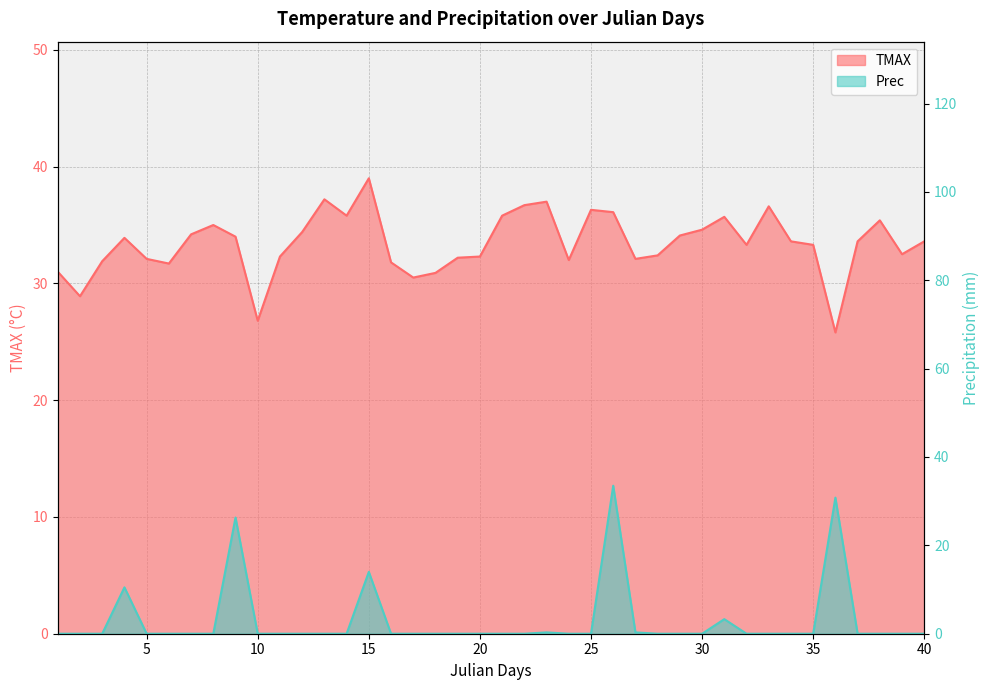

What is the difference between the TMAX values at 15 and 35?

5.7